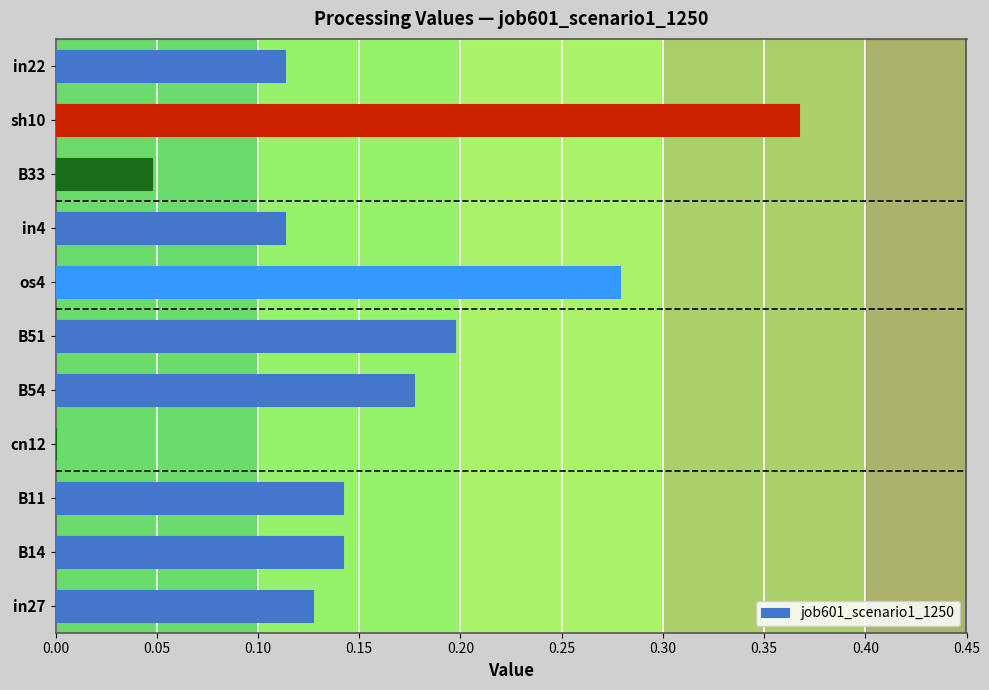

What is the sum of all values?

1.7